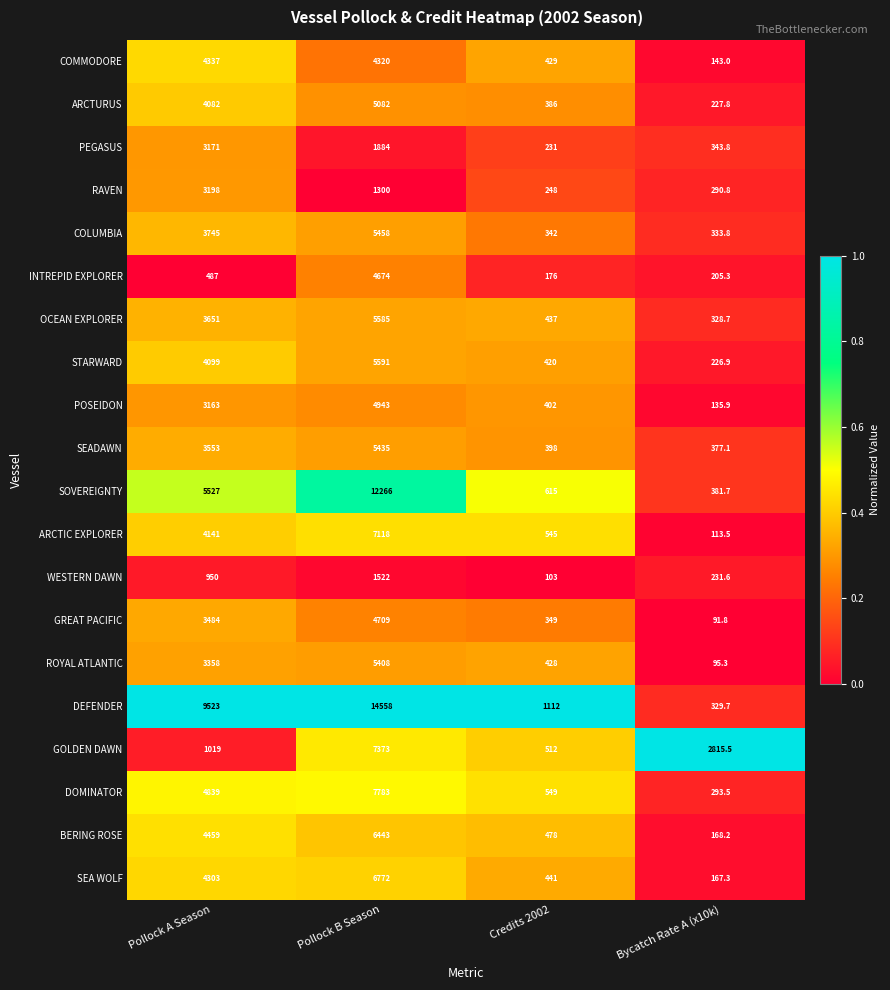

What is the total value across all series at Bycatch Rate A (x10k)?

7301.2